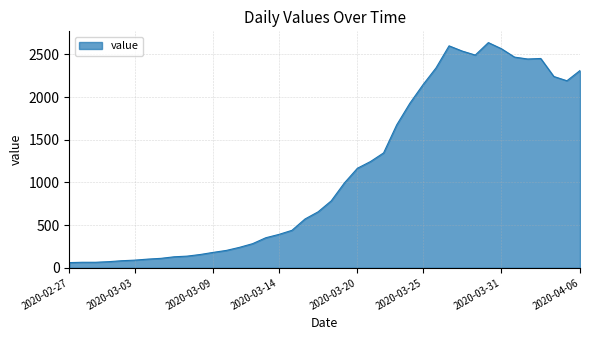

How many distinct data groups are displayed?

1